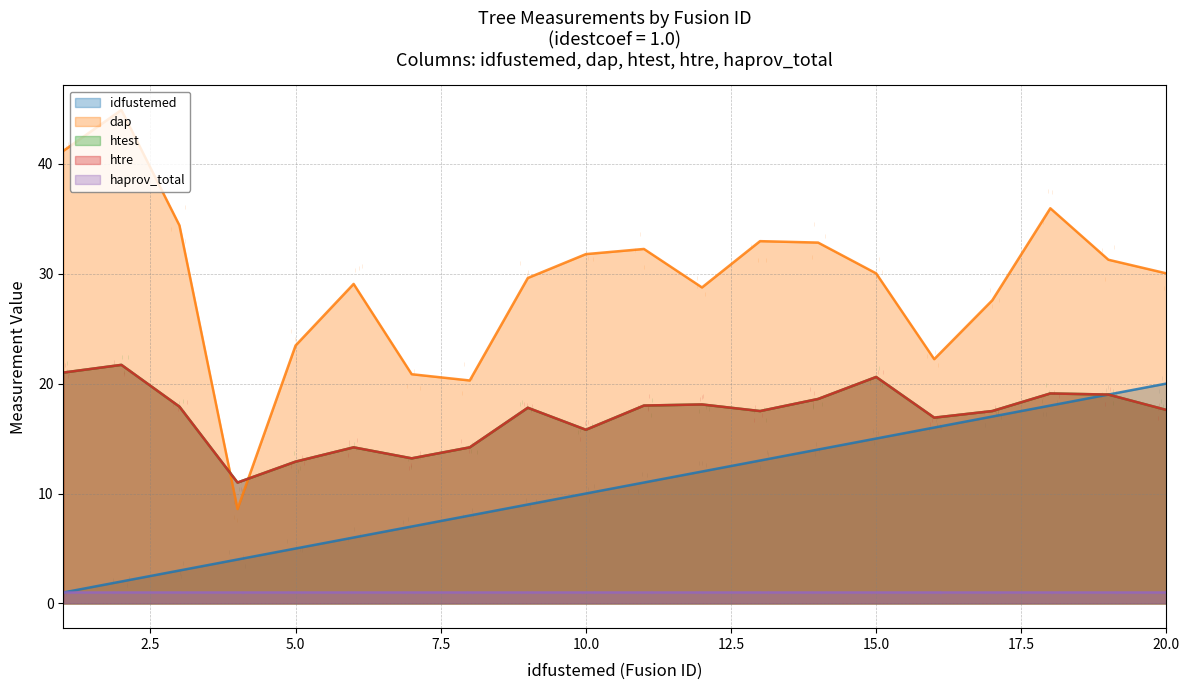

Which series contains the lowest Y value?

idfustemed